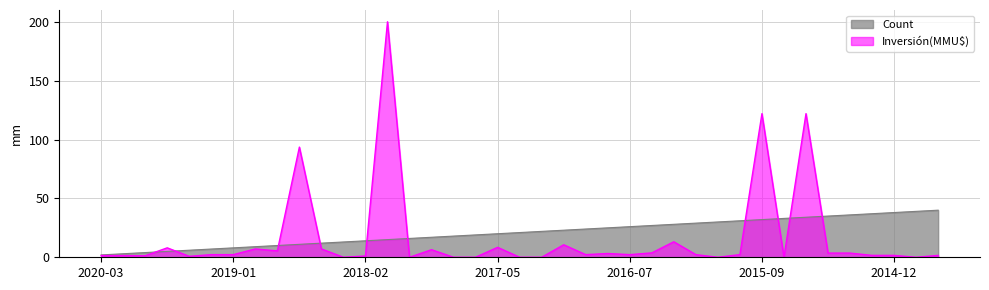

How many intersections are there between Count and Inversión(MMU$)?

10